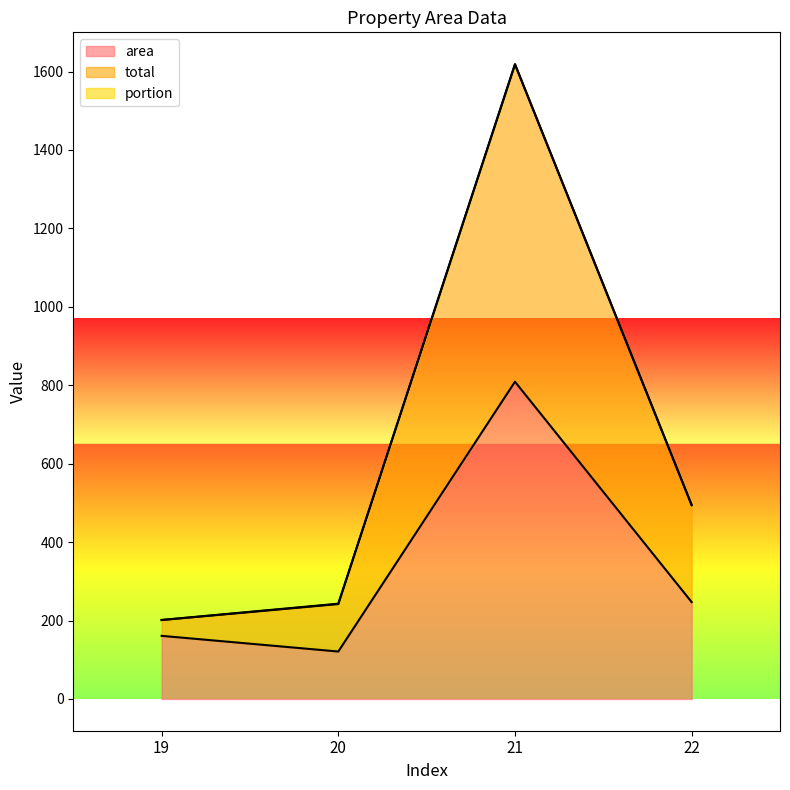

Which category has the lowest value in the total series?

19